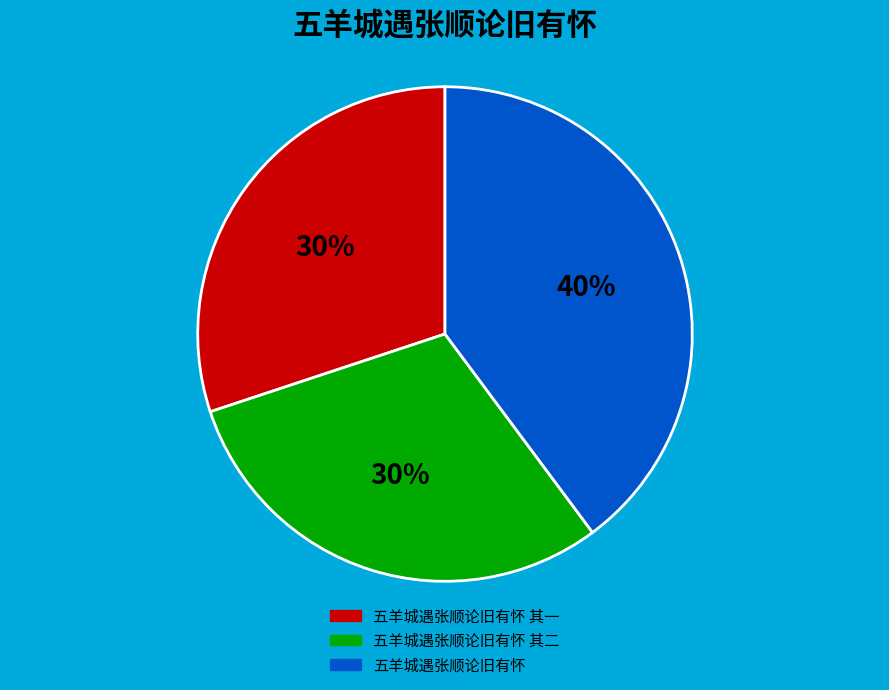

To the nearest percent, what is the average slice percentage?

33%